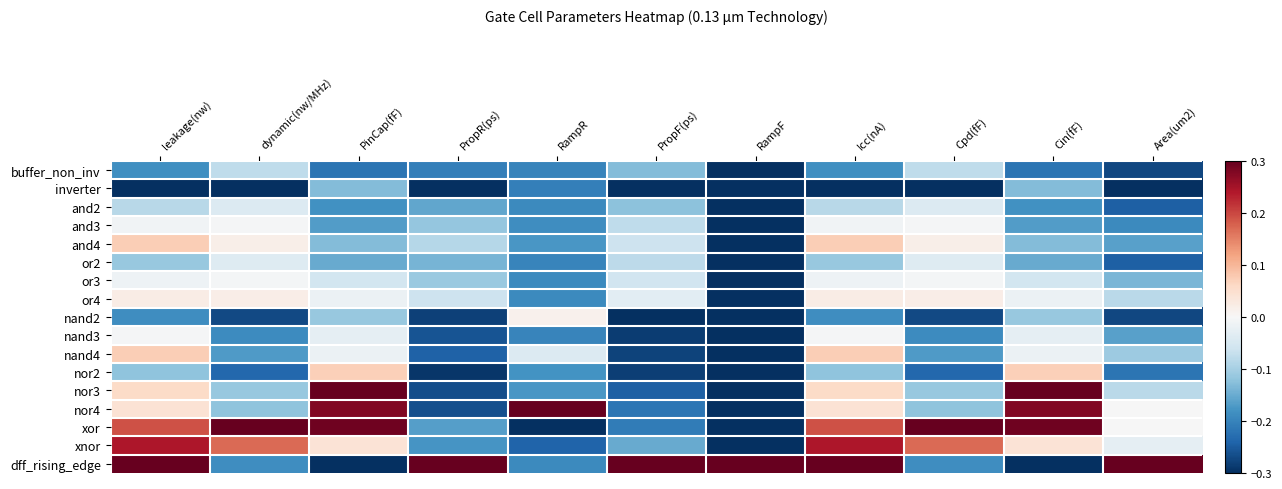

Which series has the largest total across all categories?

dff_rising_edge